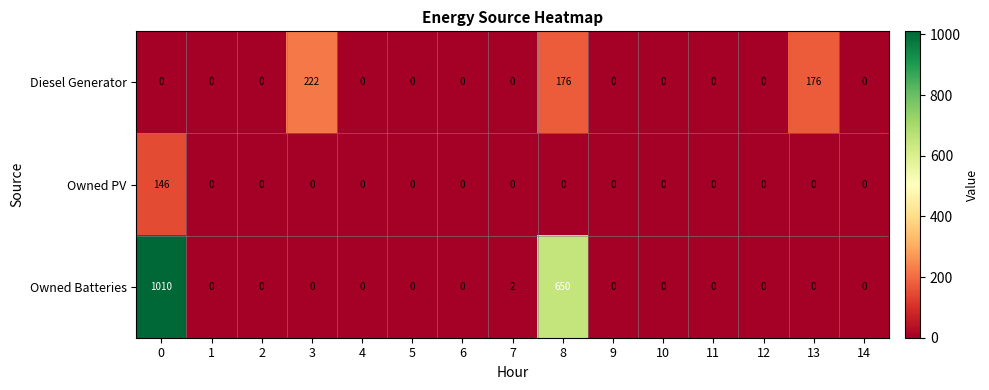

What is the total value across all series at 3?

222